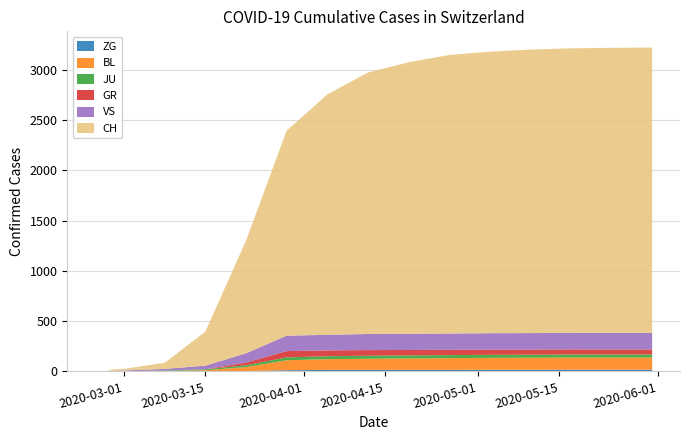

Reading left to right, list all the values displayed in this chart.

ZG: 0	0	0	0	3	12	15	15	15	15	16	16	17	17	17	17	17	17	17
BL: 0	1	4	12	40	99	107	111	114	117	119	120	121	121	121	121	122	122	123
JU: 0	1	5	9	18	28	29	30	30	30	30	30	30	30	30	30	30	30	30
GR: 0	0	0	0	27	63	58	56	54	53	52	51	51	50	50	49	49	49	48
VS: 0	7	16	36	92	153	155	160	161	162	163	164	164	164	165	165	165	165	166
CH: 0	16	61	339	1120	2038	2390	2600	2700	2770	2800	2820	2830	2835	2838	2840	2841	2842	2843